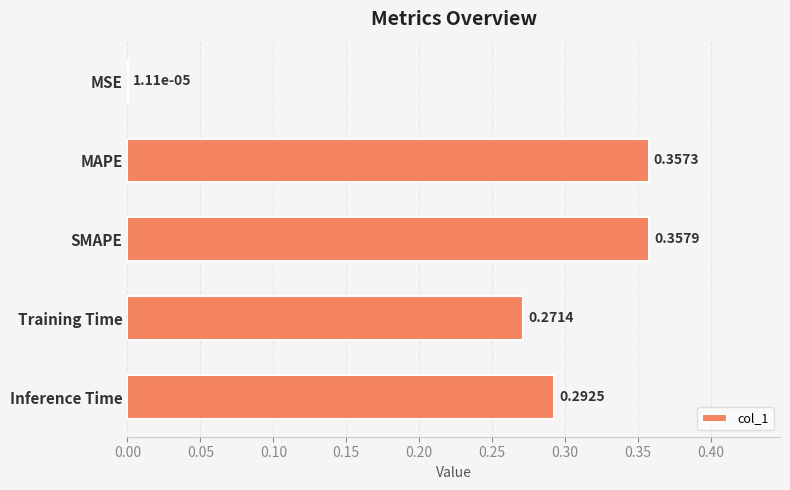

At which label is the value closest to 0?

MSE